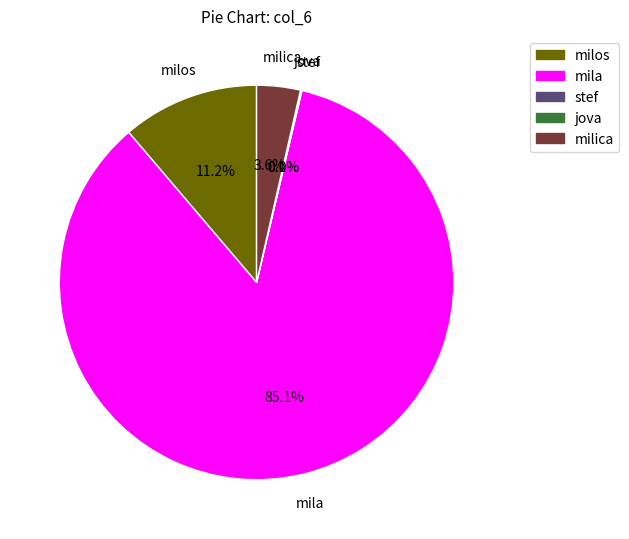

Does any single category account for the majority?

Yes